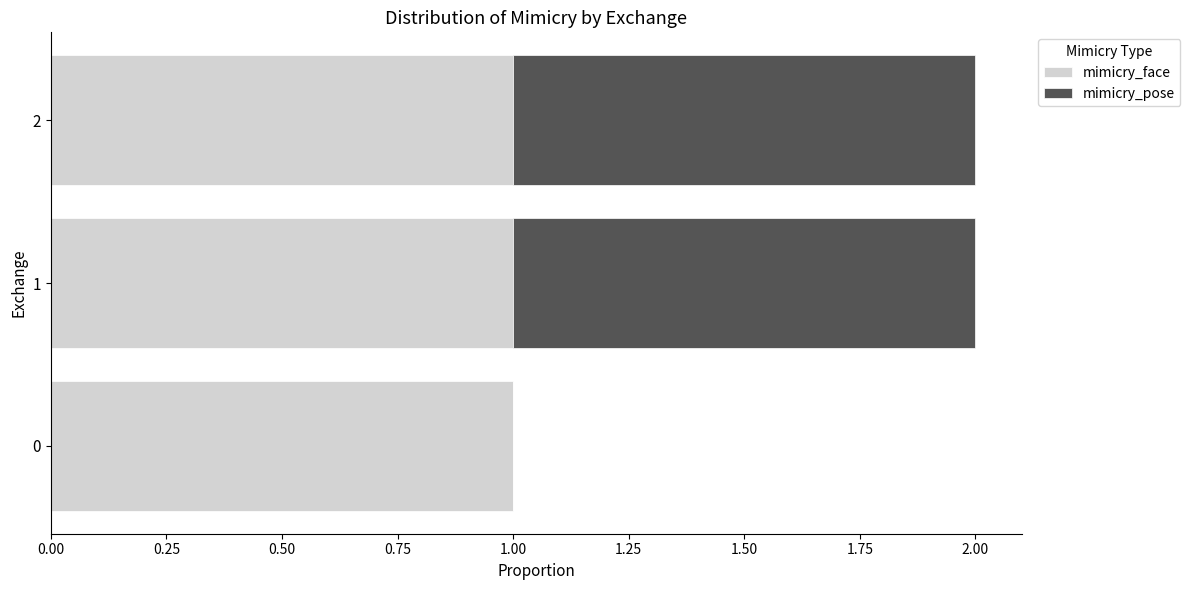

What is the sum of all mimicry_face values?

3